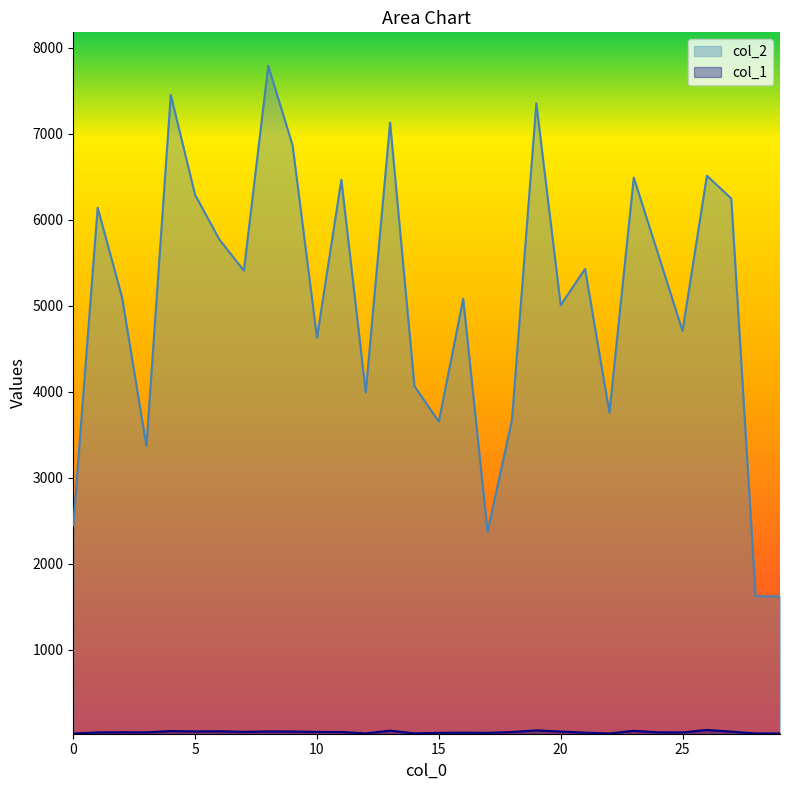

How many interior local valleys does the col_2 series have?

9